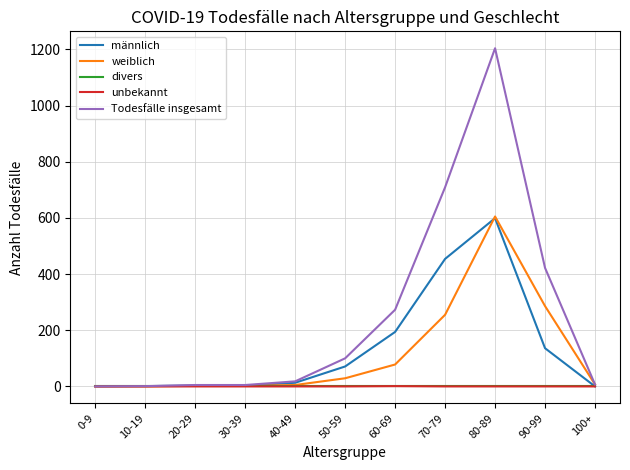

What is the average value of the weiblich series?

115